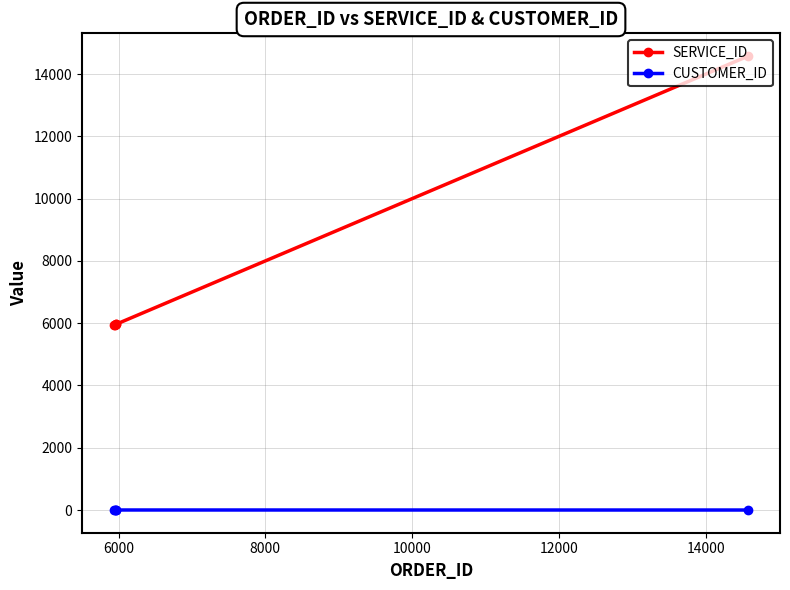

At how many categories does at least one series exceed 2610?

5